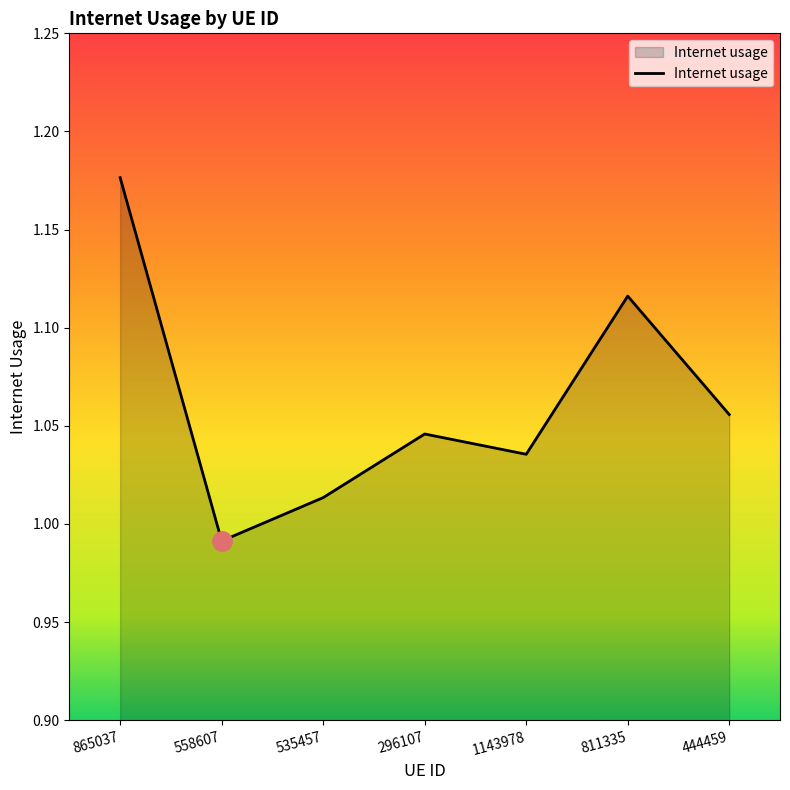

How many interior local valleys (lower than both neighbors) does the data have?

2